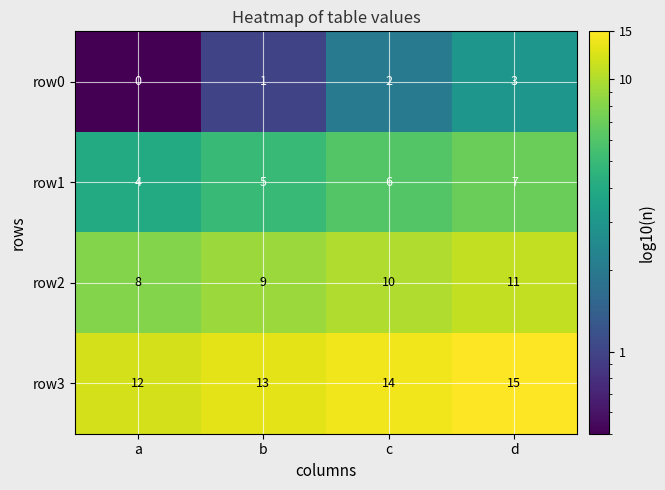

Rank the series by their average value, from highest to lowest.

row3, row2, row1, row0